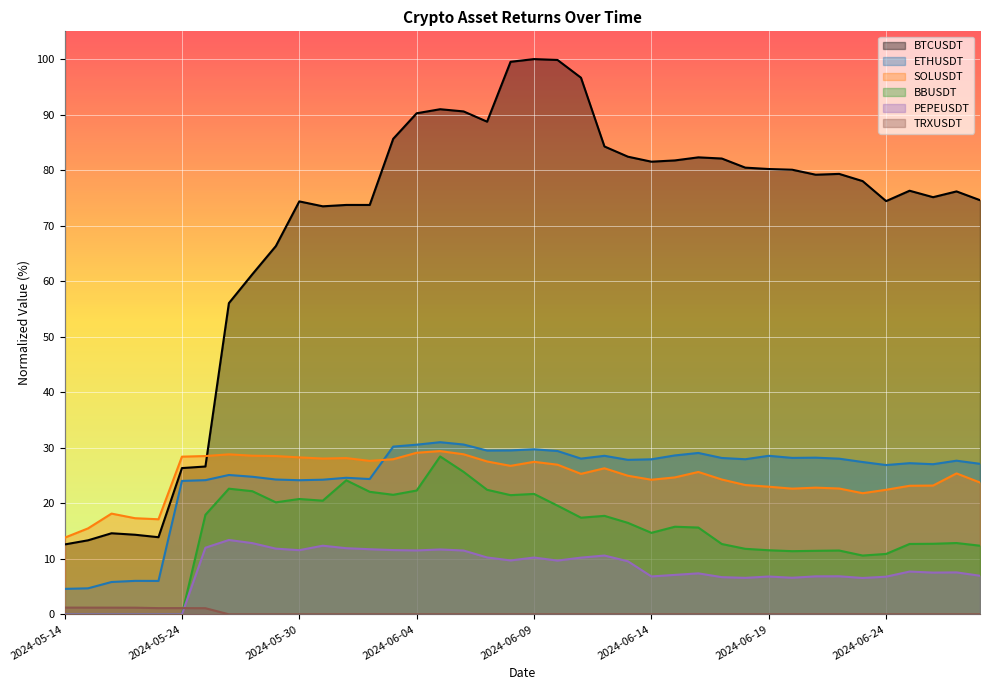

What is the value of the BTCUSDT point at the 6th from the left?

26.3